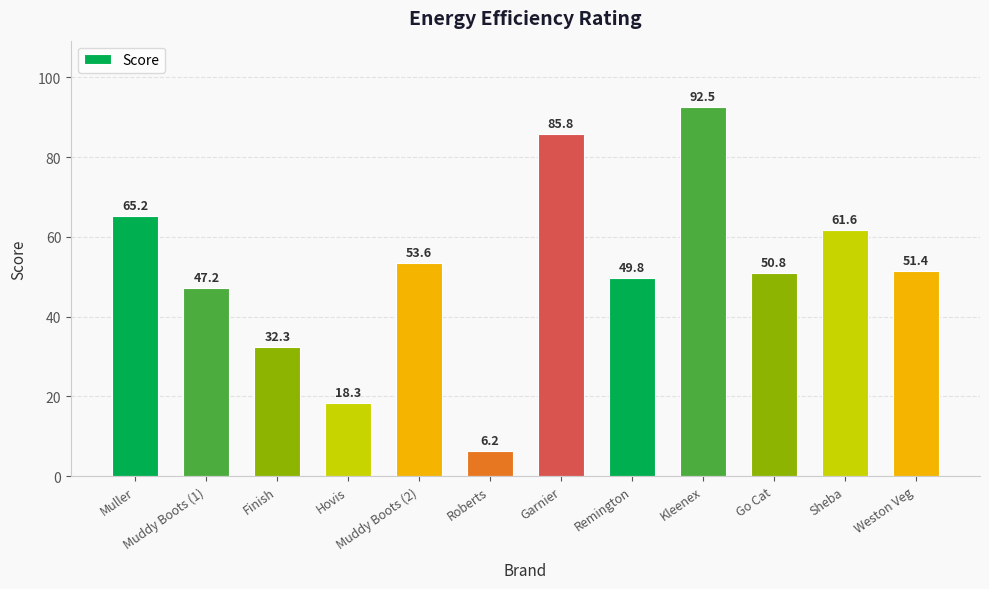

What is the sum of all values?

614.7